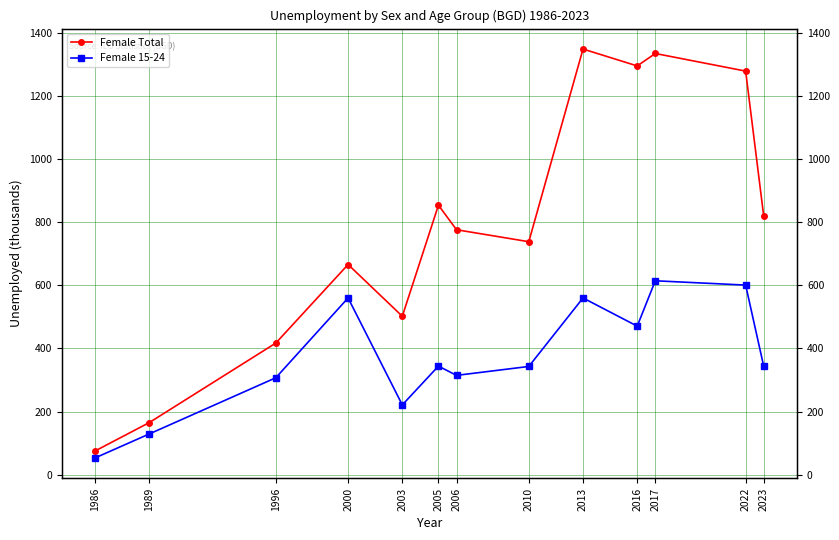

What is the smallest value displayed?

53.0